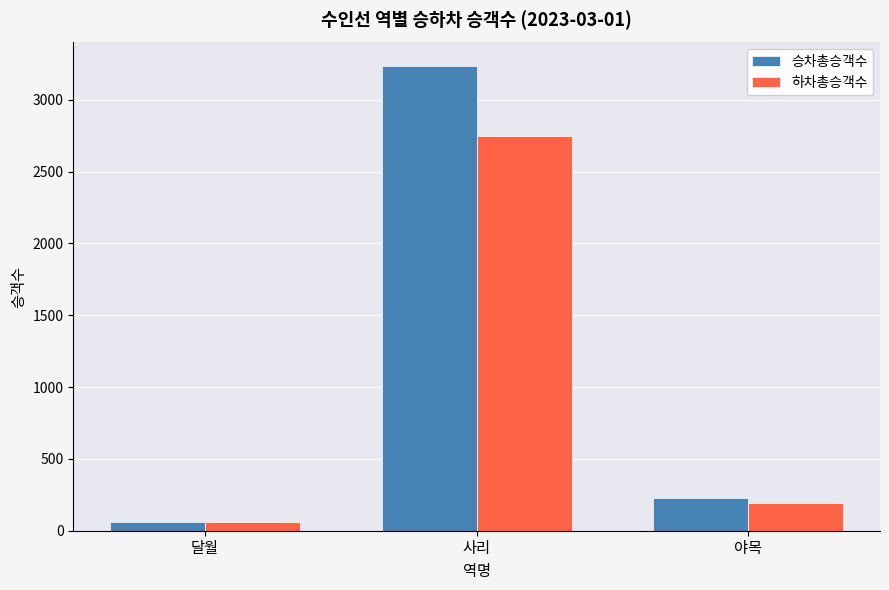

List the labels in order of 하차총승객수 value, smallest first.

달월, 야목, 사리